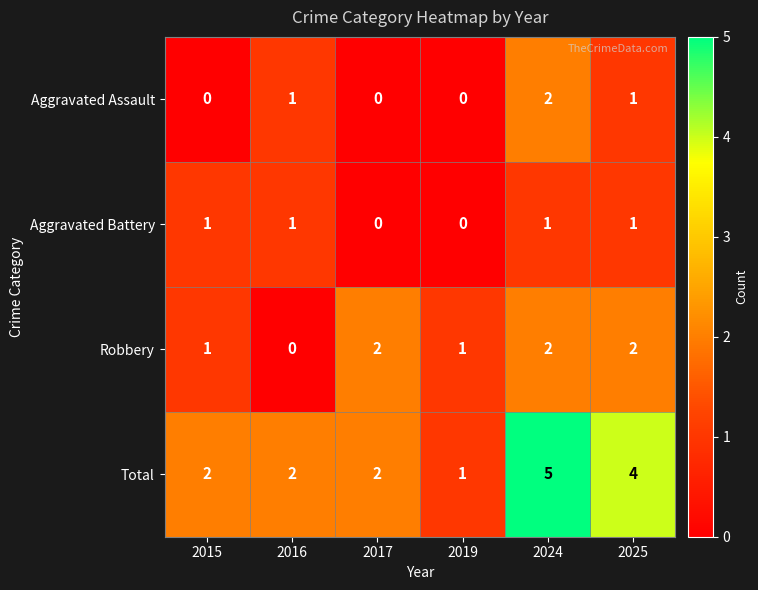

What is the sum of all Aggravated Assault values?

4